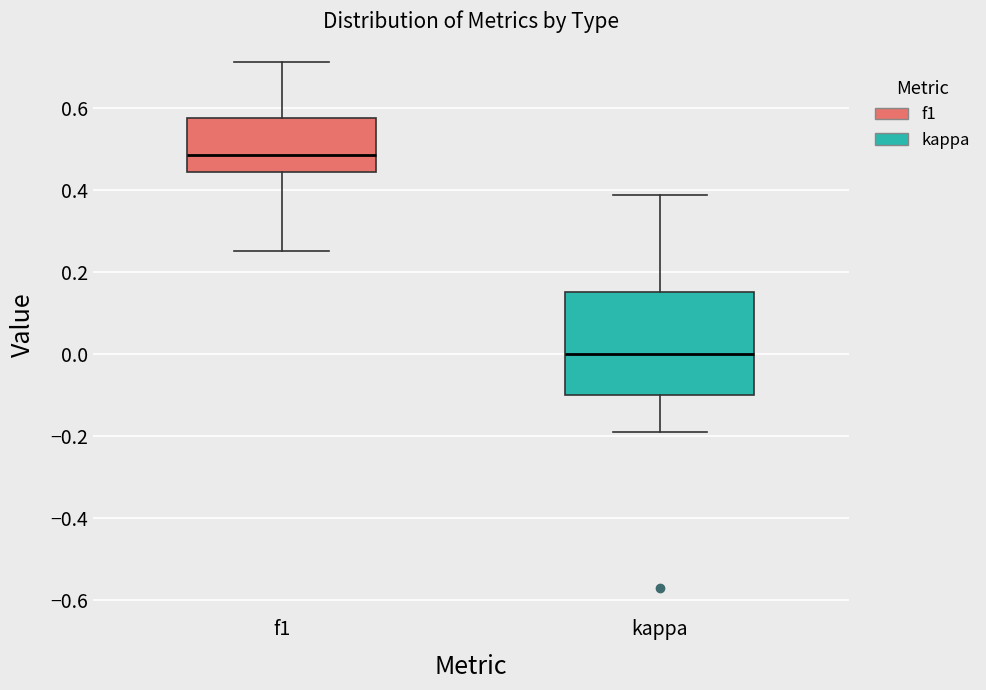

Where does the upper whisker of the box for f1 end on the y-axis? The values are not printed on the chart, so give them approximately, as read against the axis.

0.72